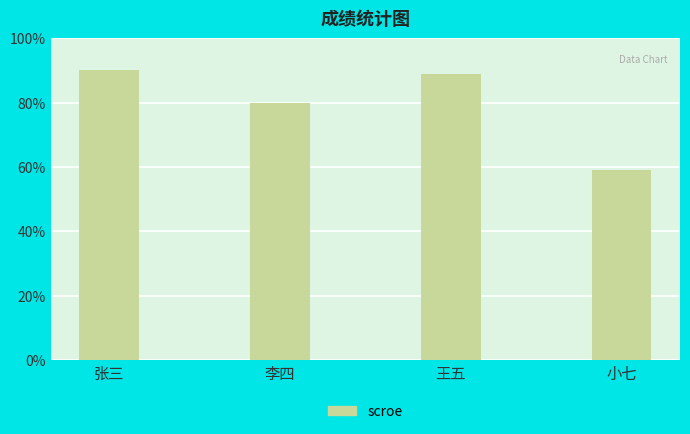

Is it true that the value at 王五 is 89?

True